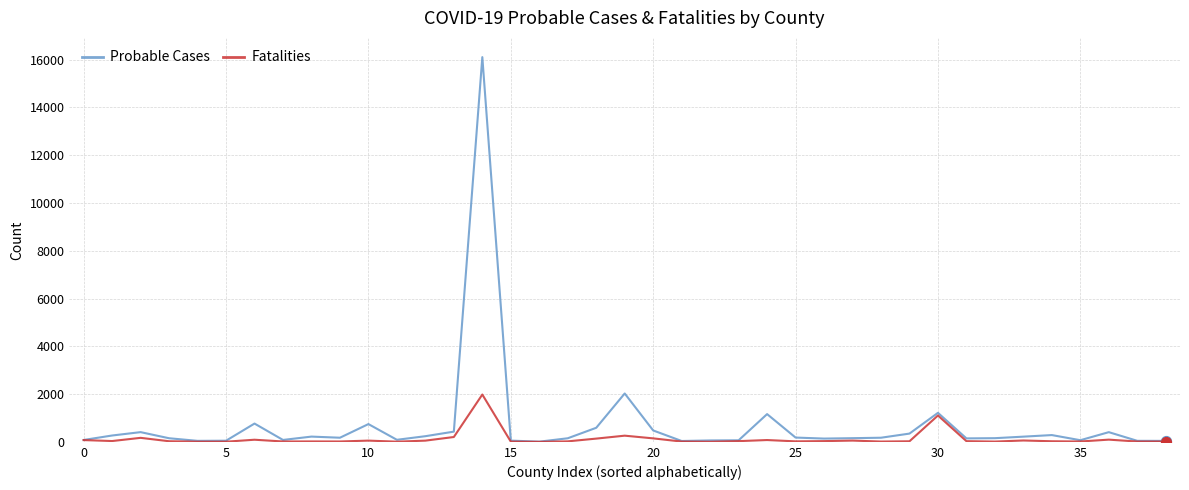

What is the greatest value displayed?

16105